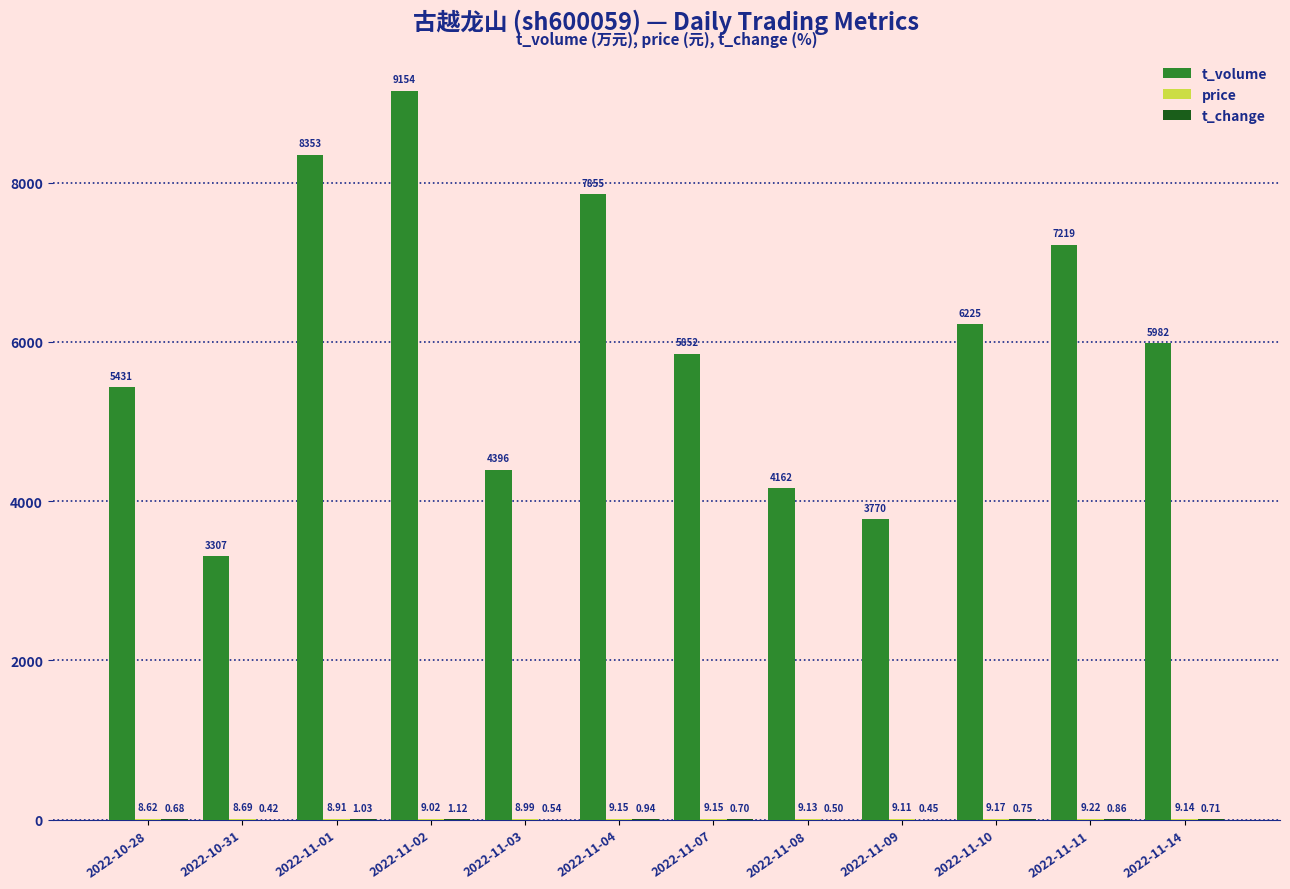

How many groups of bars are there?

12